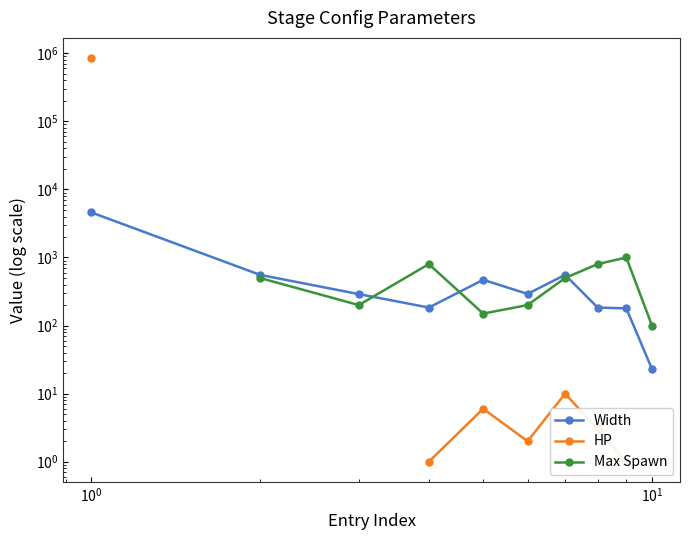

True or false: Max Spawn and HP intersect in this chart.

False